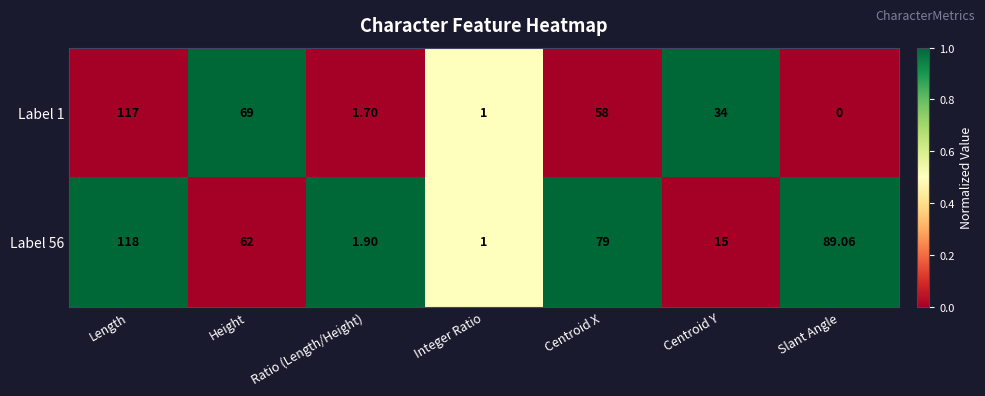

What is the total value across all series at Centroid X?

137.0